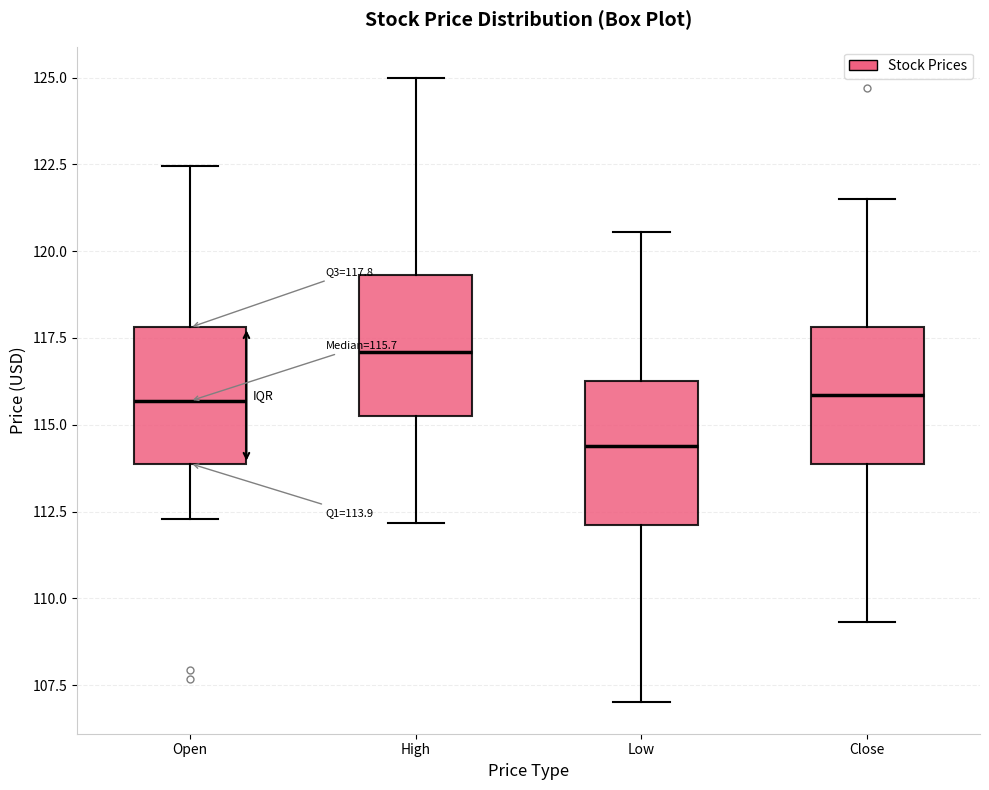

Which box has the lowest median line?

Low